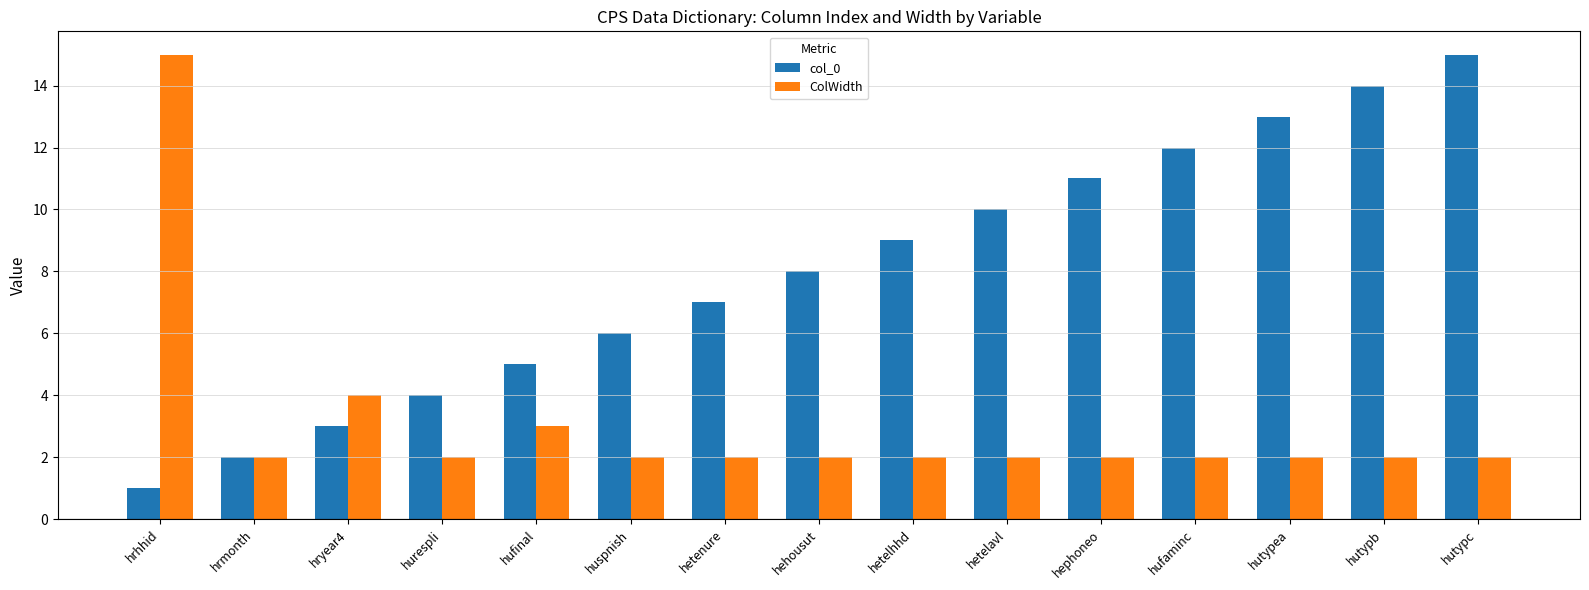

At which label is ColWidth closest to 8?

hryear4